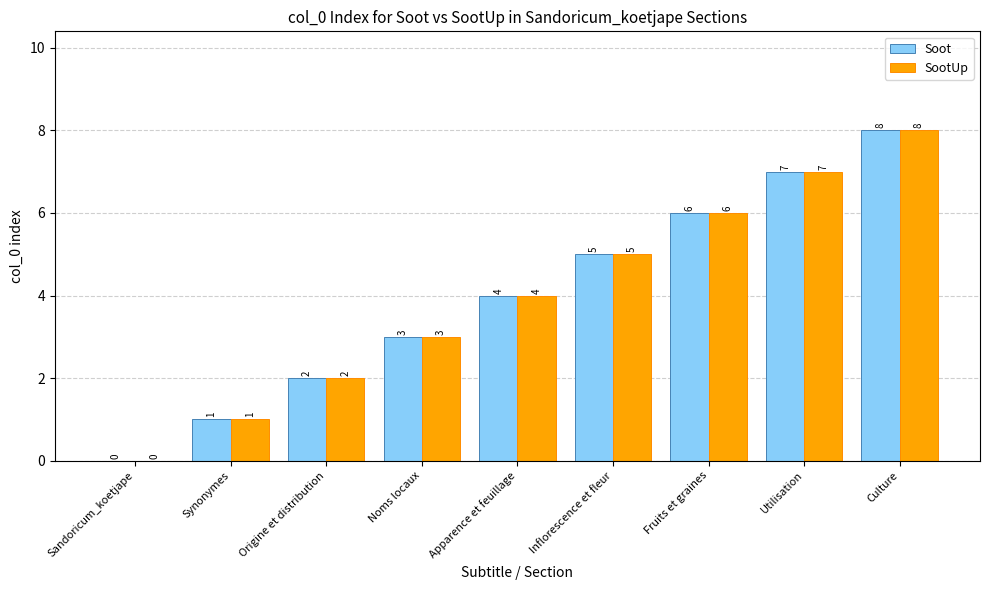

The SootUp series shows 6 at Fruits et graines. True or false?

True